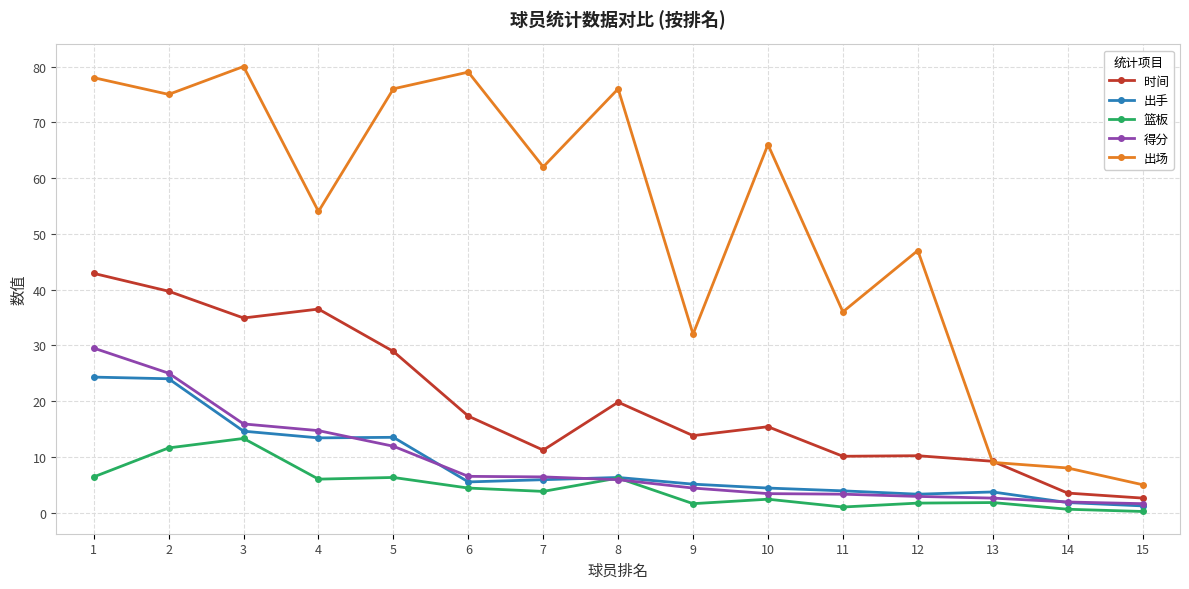

True or false: 时间 and 篮板 cross at least once.

False